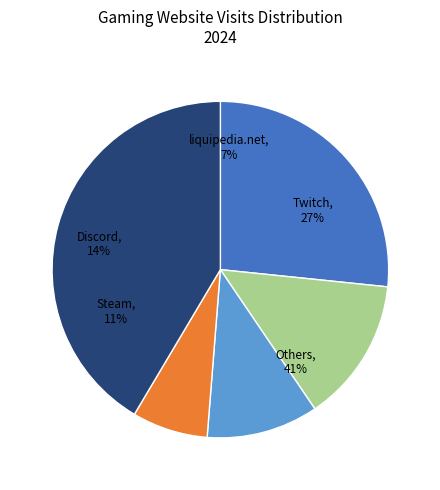

Is Epic Games the majority of the pie?

No